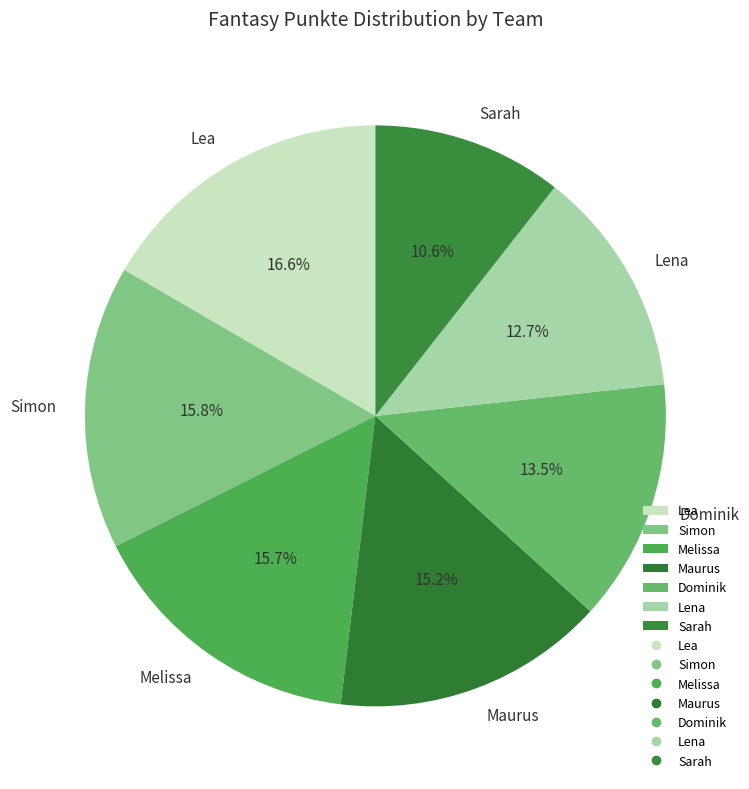

To the nearest percent, what percentage of the pie is Lena?

13%